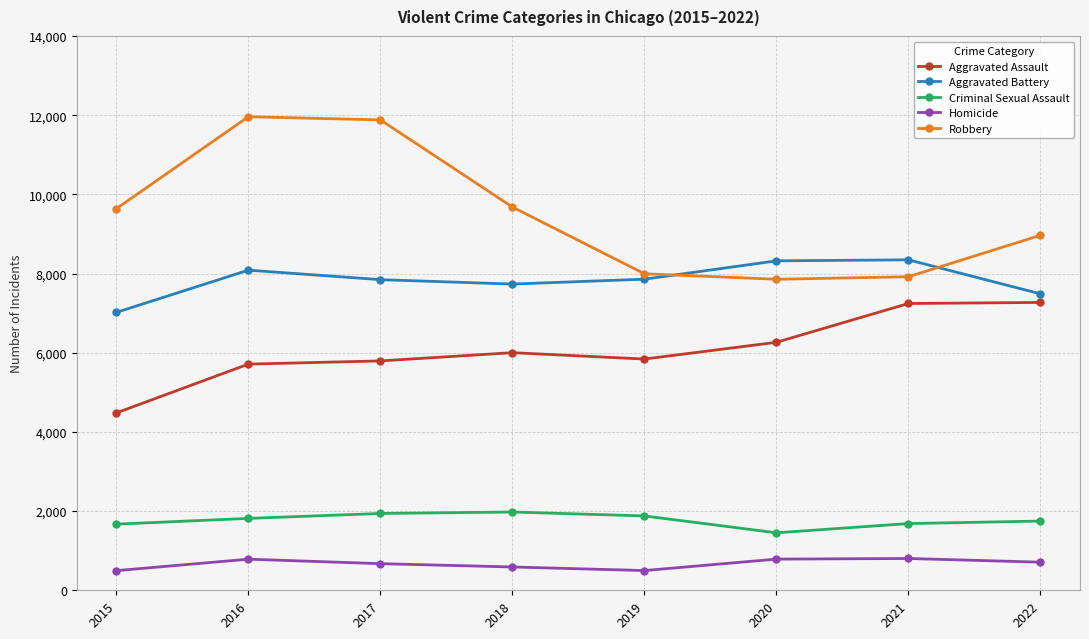

What are all the series names shown in the legend?

Aggravated Assault, Aggravated Battery, Criminal Sexual Assault, Homicide, Robbery